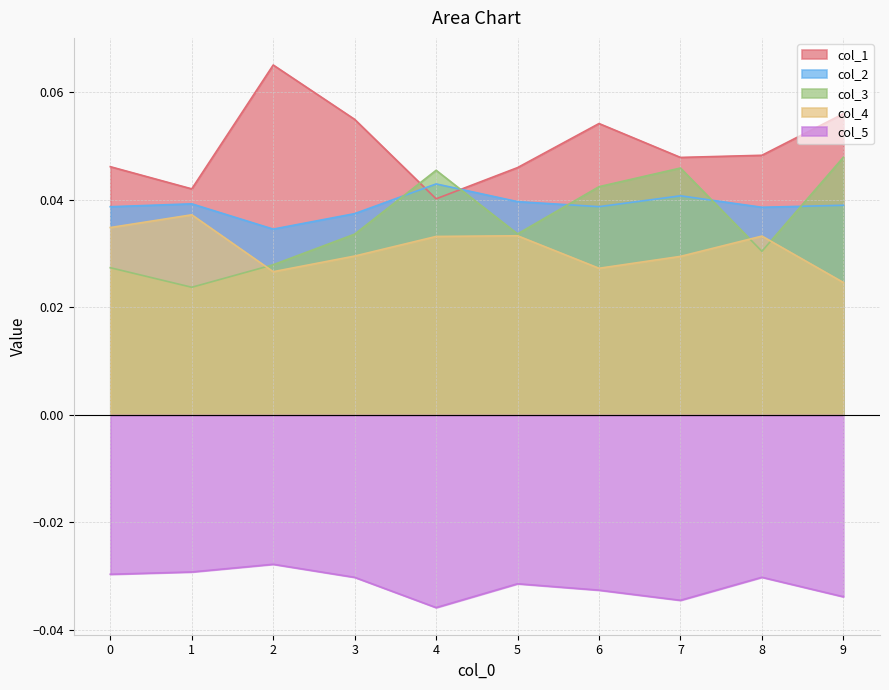

True or false: col_5 and col_2 cross at least once.

False